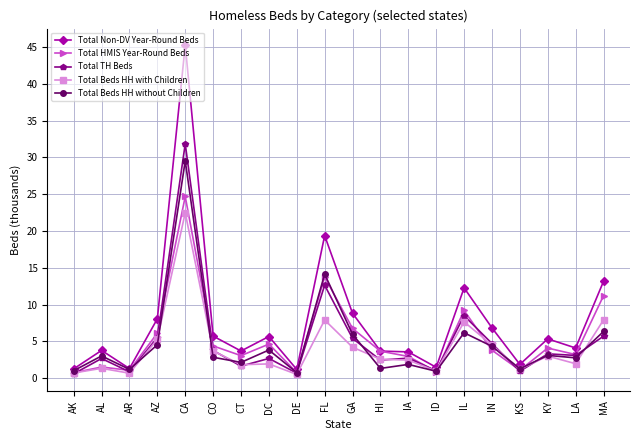

What are all the series names shown in the legend?

Total Non-DV Year-Round Beds, Total HMIS Year-Round Beds, Total TH Beds, Total Beds HH with Children, Total Beds HH without Children